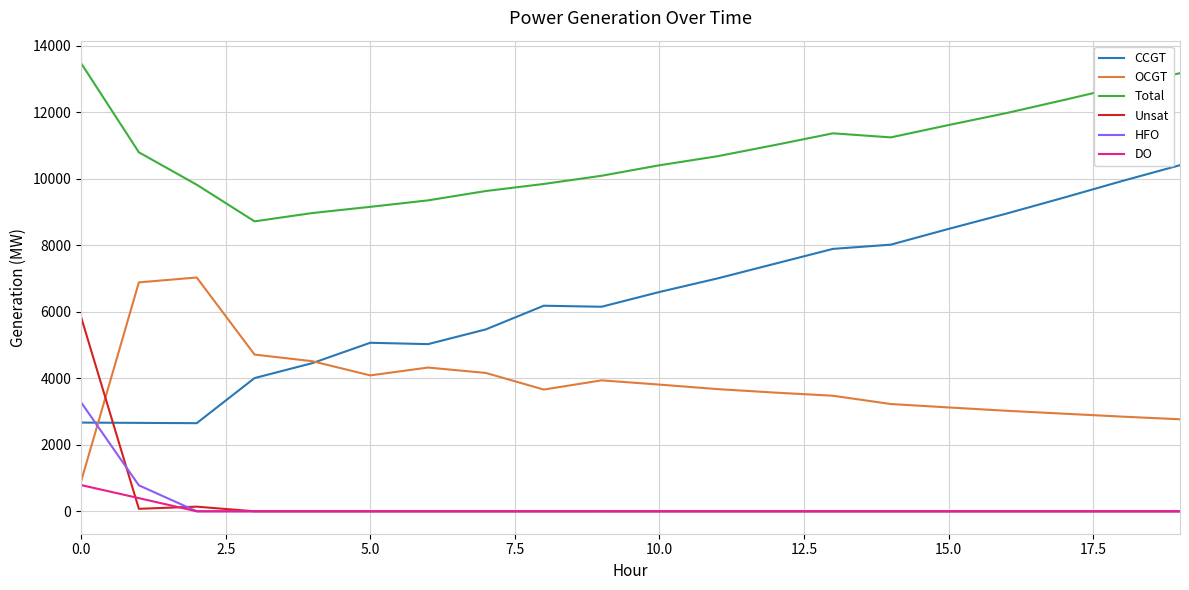

After their last crossing, which series has the higher values: HFO or CCGT?

CCGT